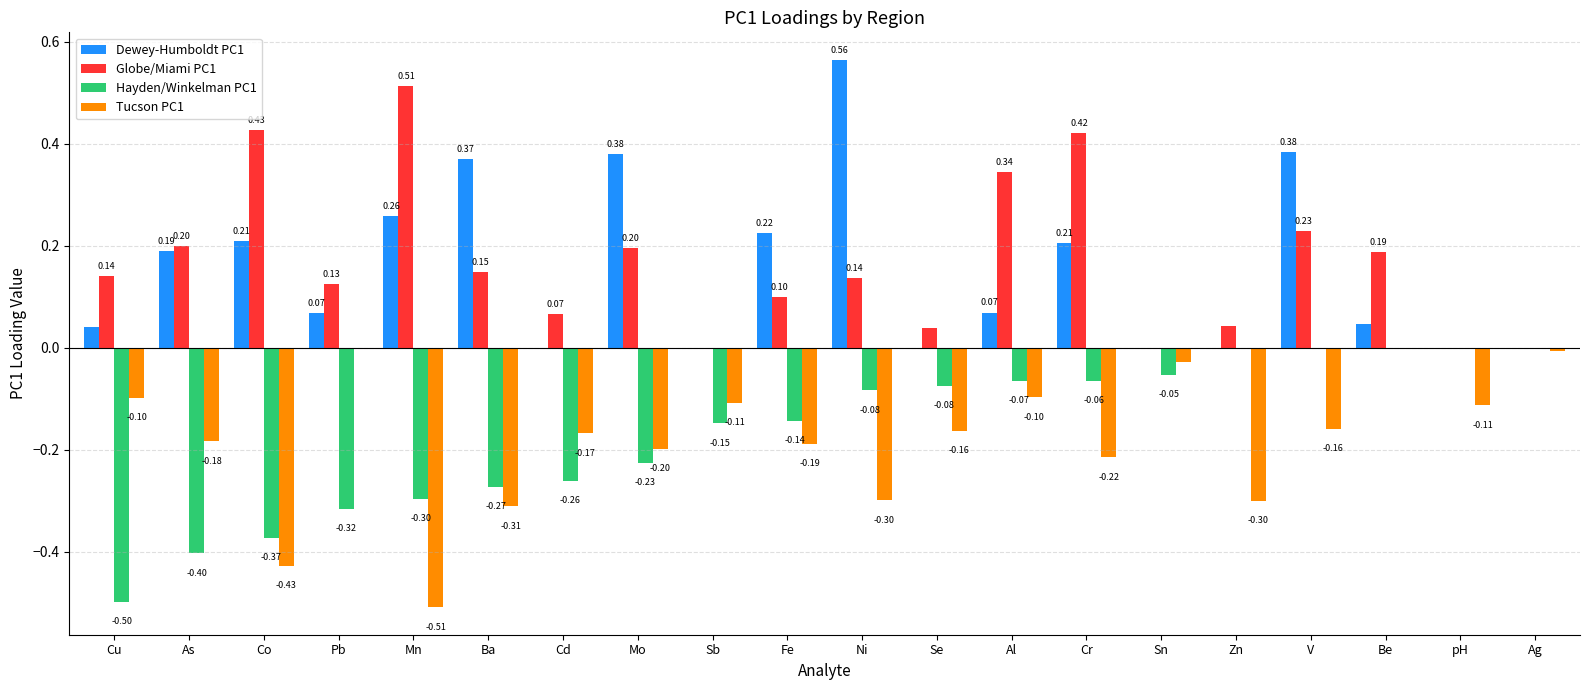

What is the sum of all Tucson PC1 values?

-3.6